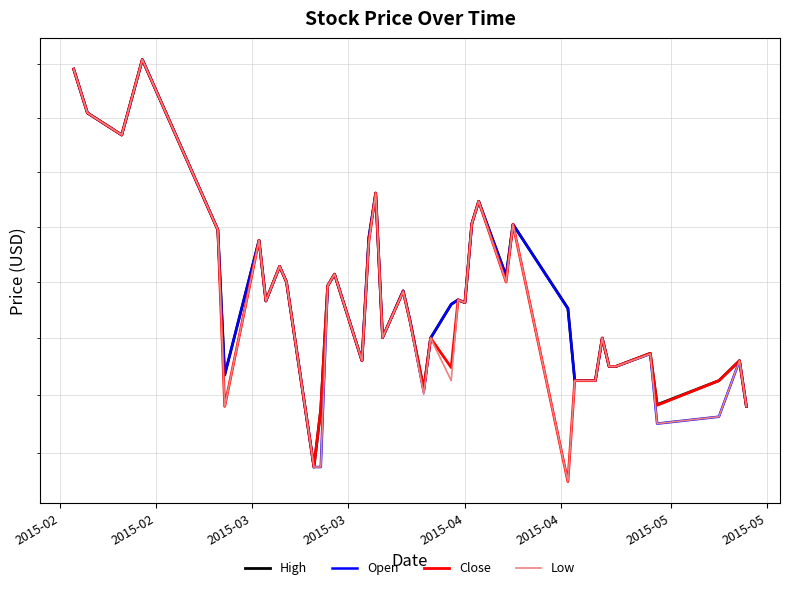

The value of Close at 31 is 51.4. True or false?

False